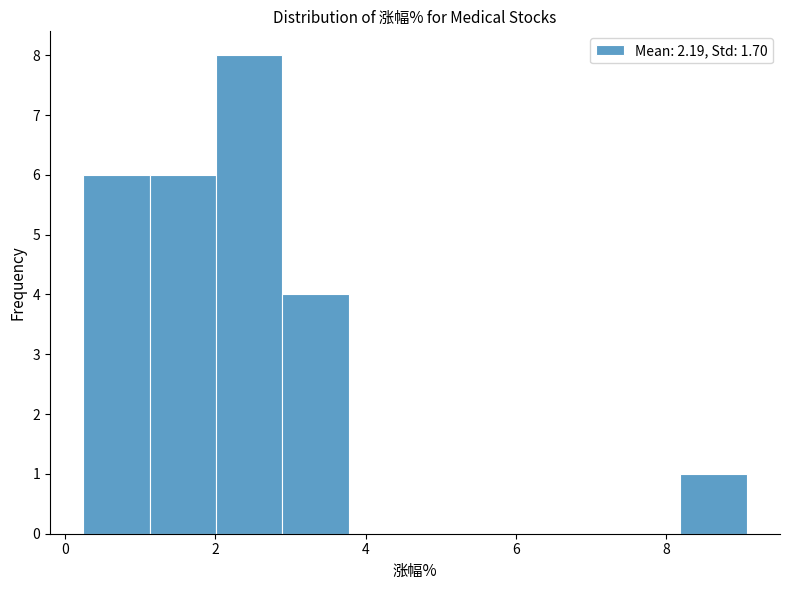

Reading left to right, list every bar in this chart as the range it spans on the x-axis followed by its height. Neither the bar edges nor the heights are printed on the chart, so give them approximately, as read against the axes.

0.2 to 1.2: 6
1.2 to 2.0: 6
2.0 to 2.8: 8
2.8 to 3.8: 4
3.8 to 4.6: 0
4.6 to 5.6: 0
5.6 to 6.4: 0
6.4 to 7.4: 0
7.4 to 8.2: 0
8.2 to 9.0: 1